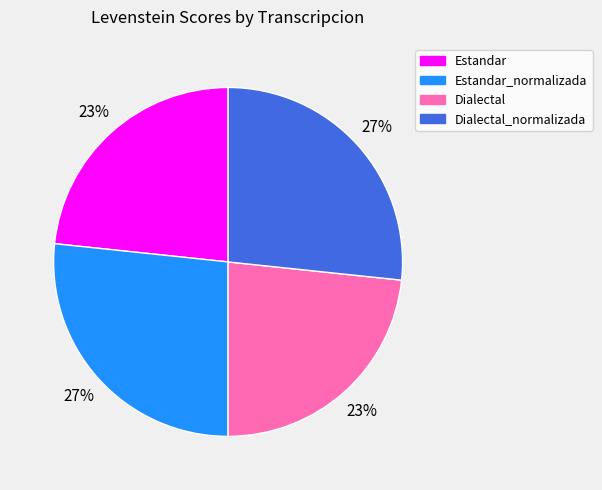

How many segments does this pie chart have?

4